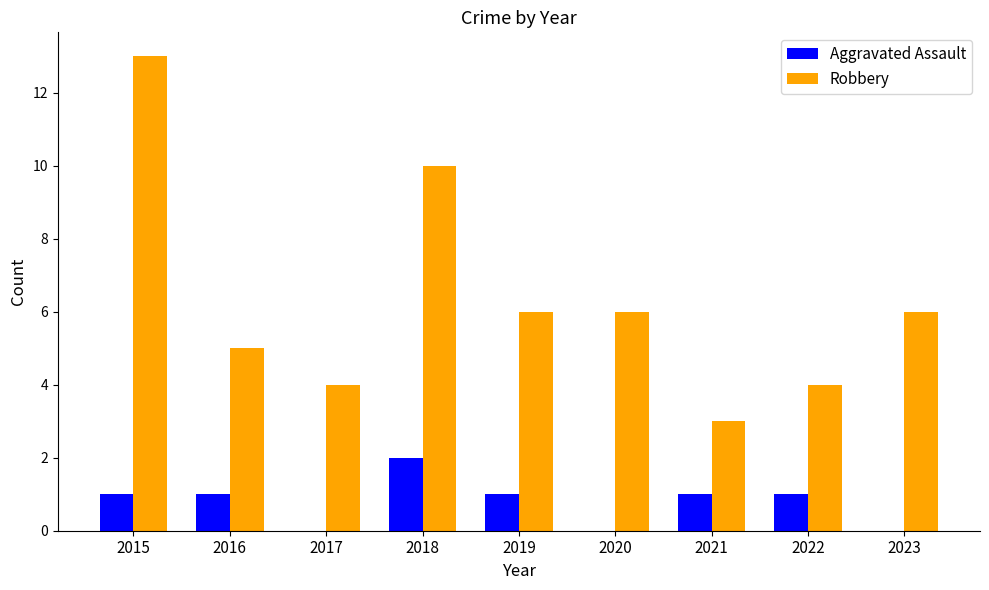

What is the greatest value displayed?

13